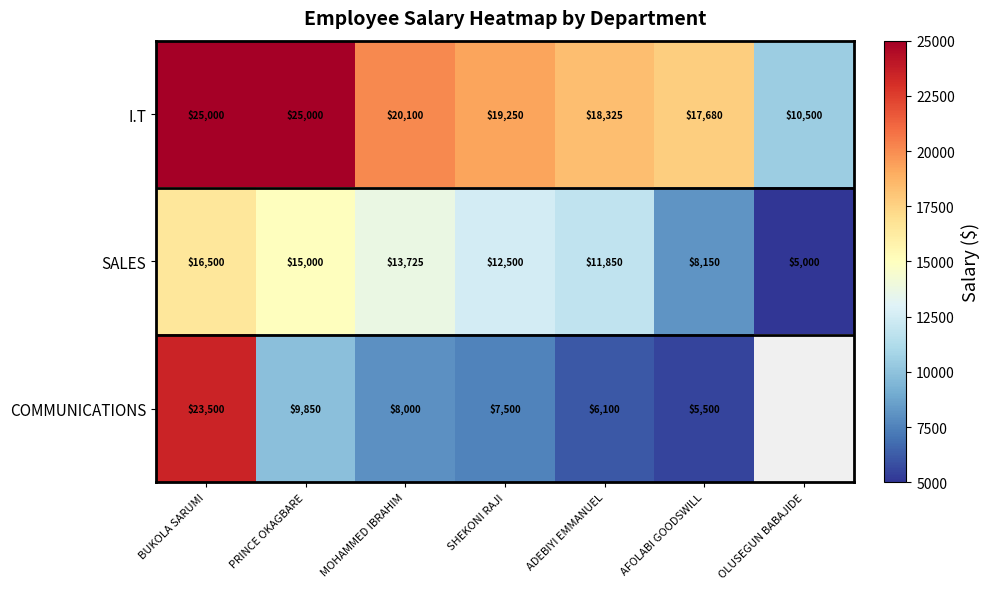

What is the difference between the highest and lowest values at OLUSEGUN BABAJIDE?

5500.0